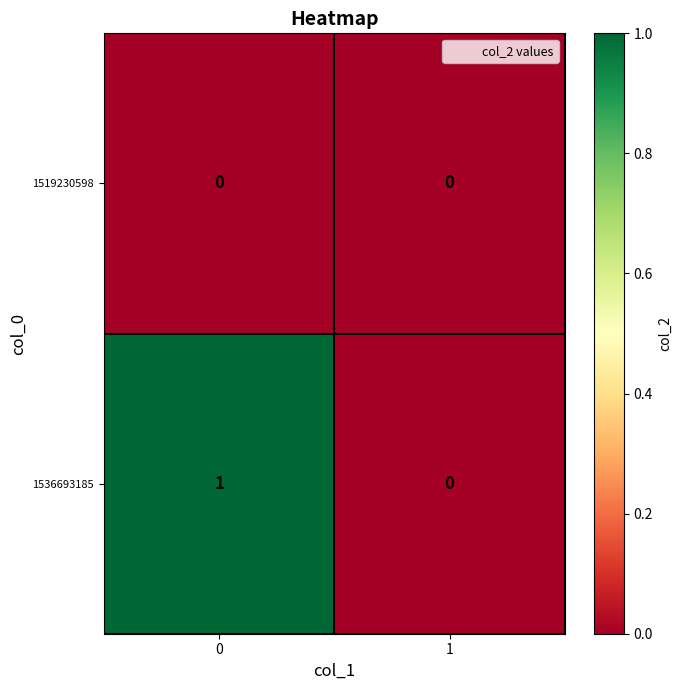

How many data points does each series have?

2